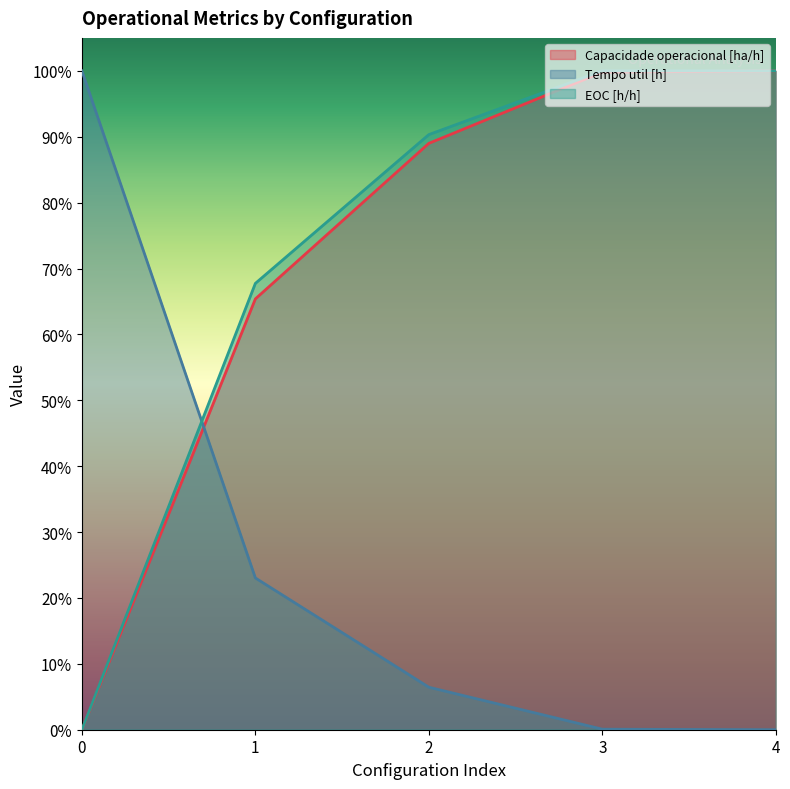

The value of Tempo util [h] at 4 is 0.0. True or false?

True